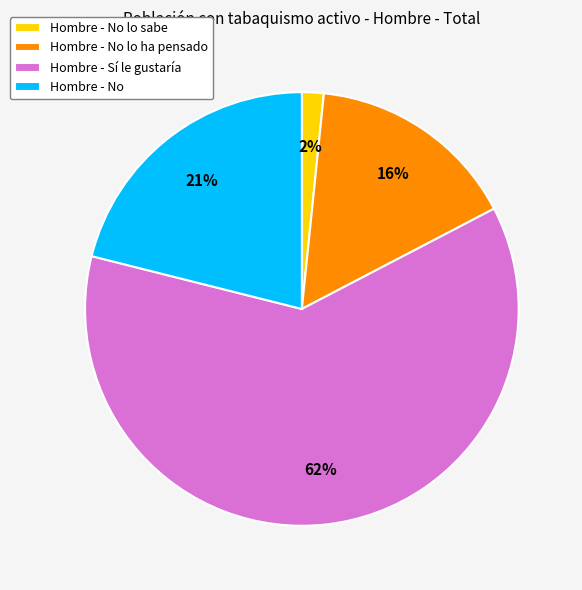

Which category has the biggest portion of the pie?

Hombre - Sí le gustaría